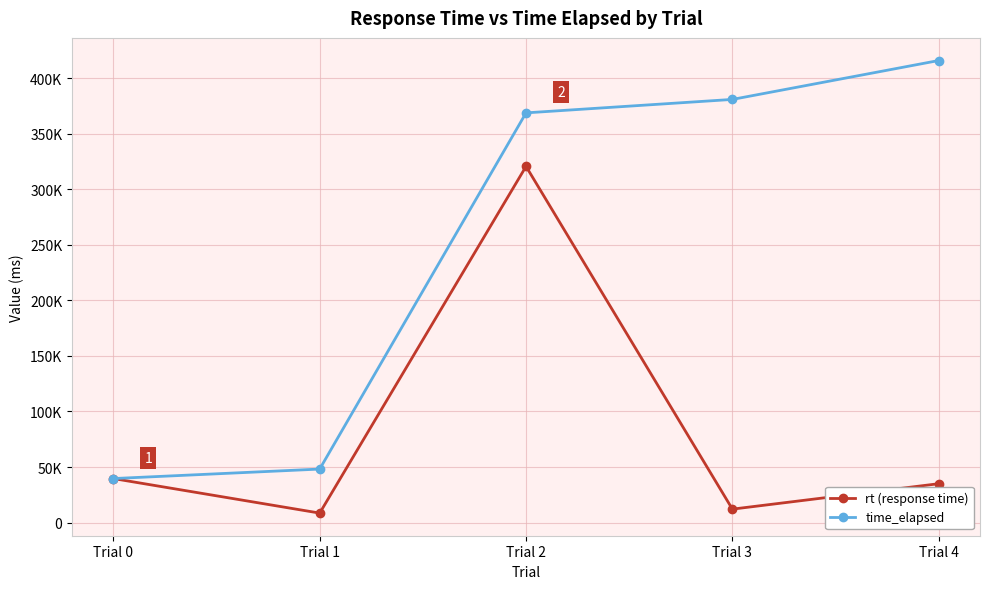

Which category has the lowest value in the rt (response time) series?

Trial 1